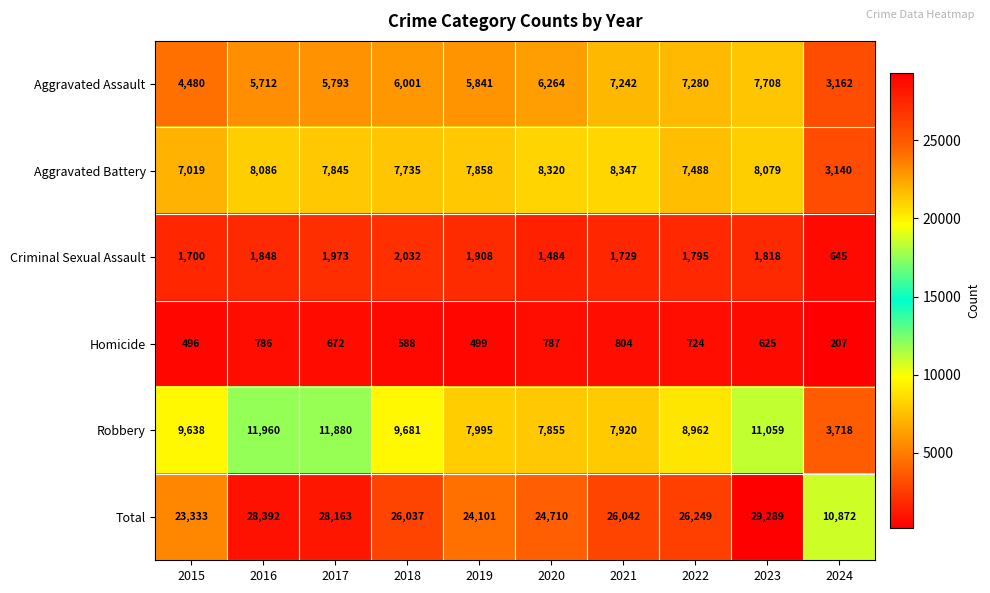

What is the spread (max minus min) of values at 2022?

25525